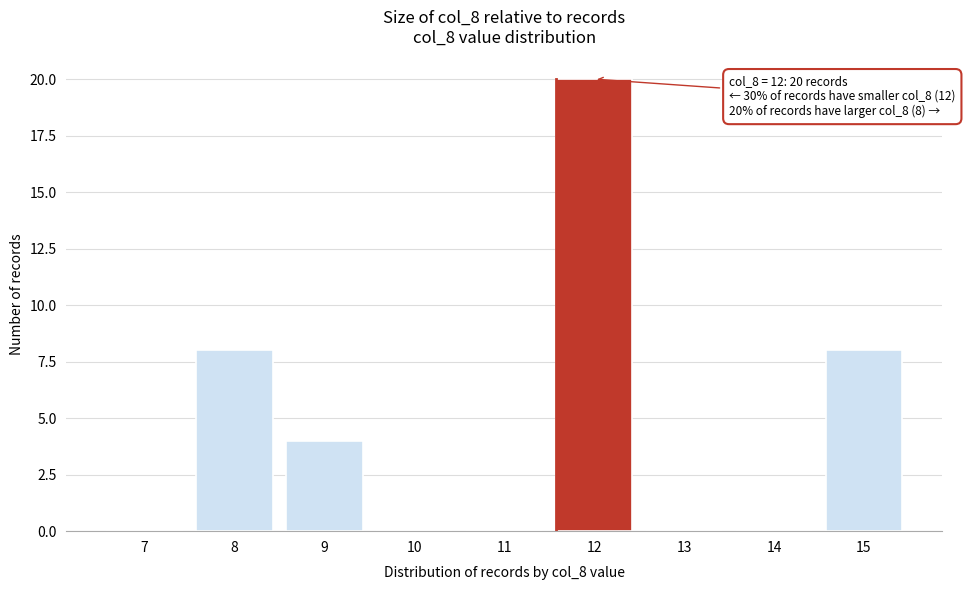

Reading right to left, what are all the values shown in this chart?

15=8	14=0	13=0	12=20	11=0	10=0	9=4	8=8	7=0